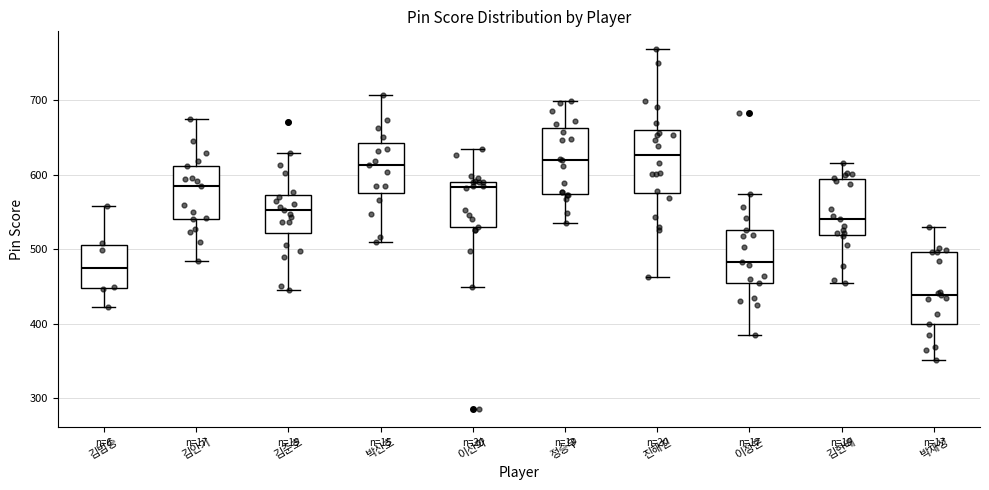

Which box has the lowest median line?

박재성